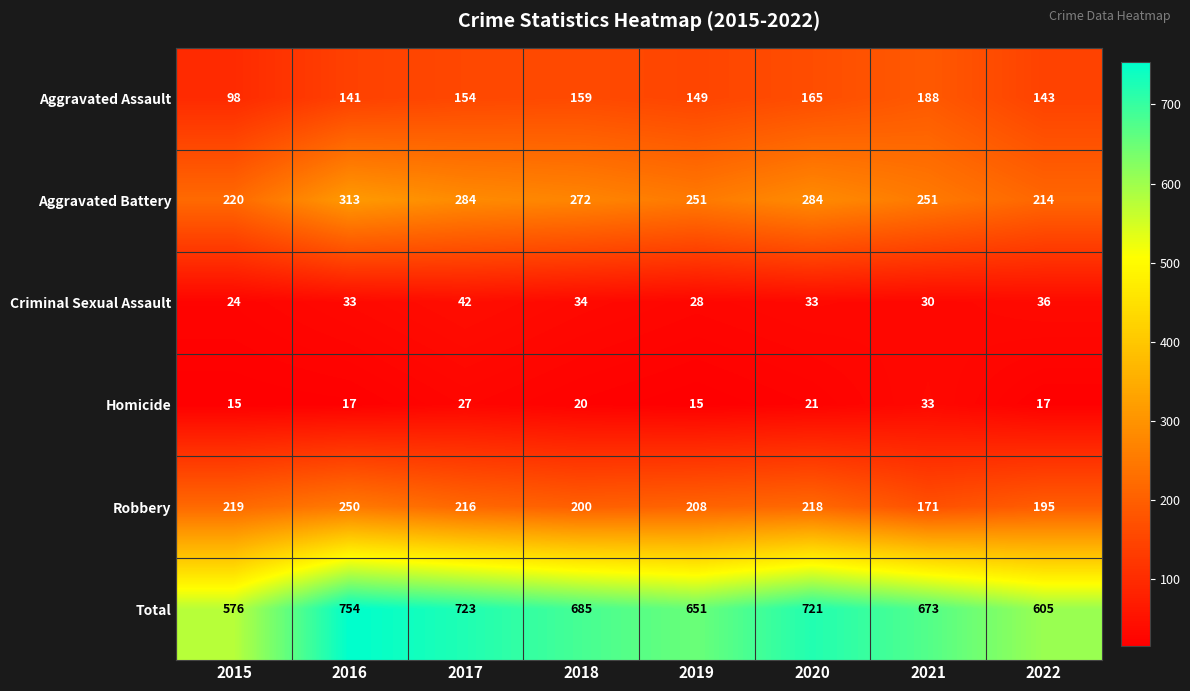

At which category is the sum across all series the highest?

2016